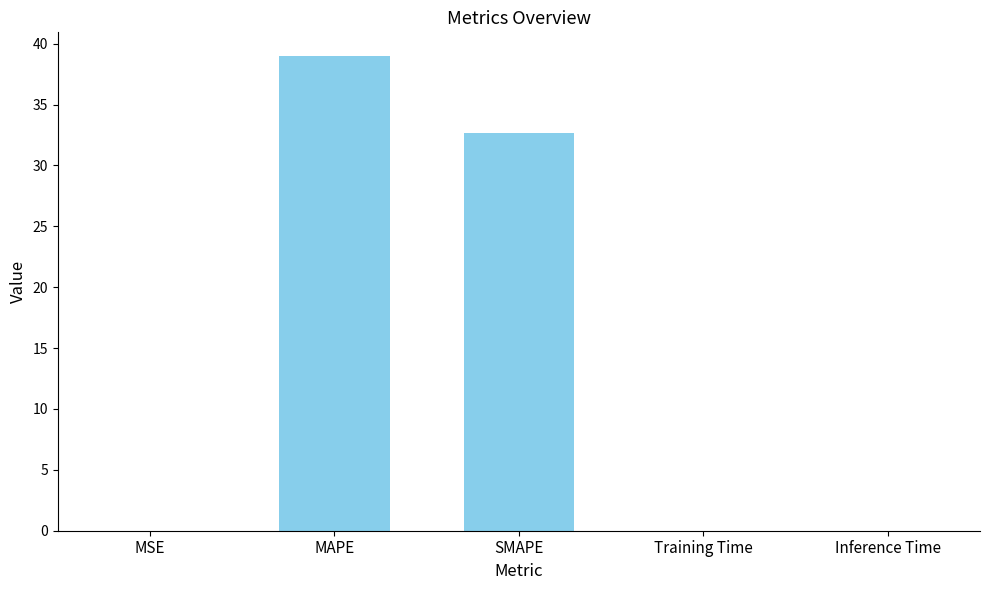

What is the maximum value shown in the chart?

39.0